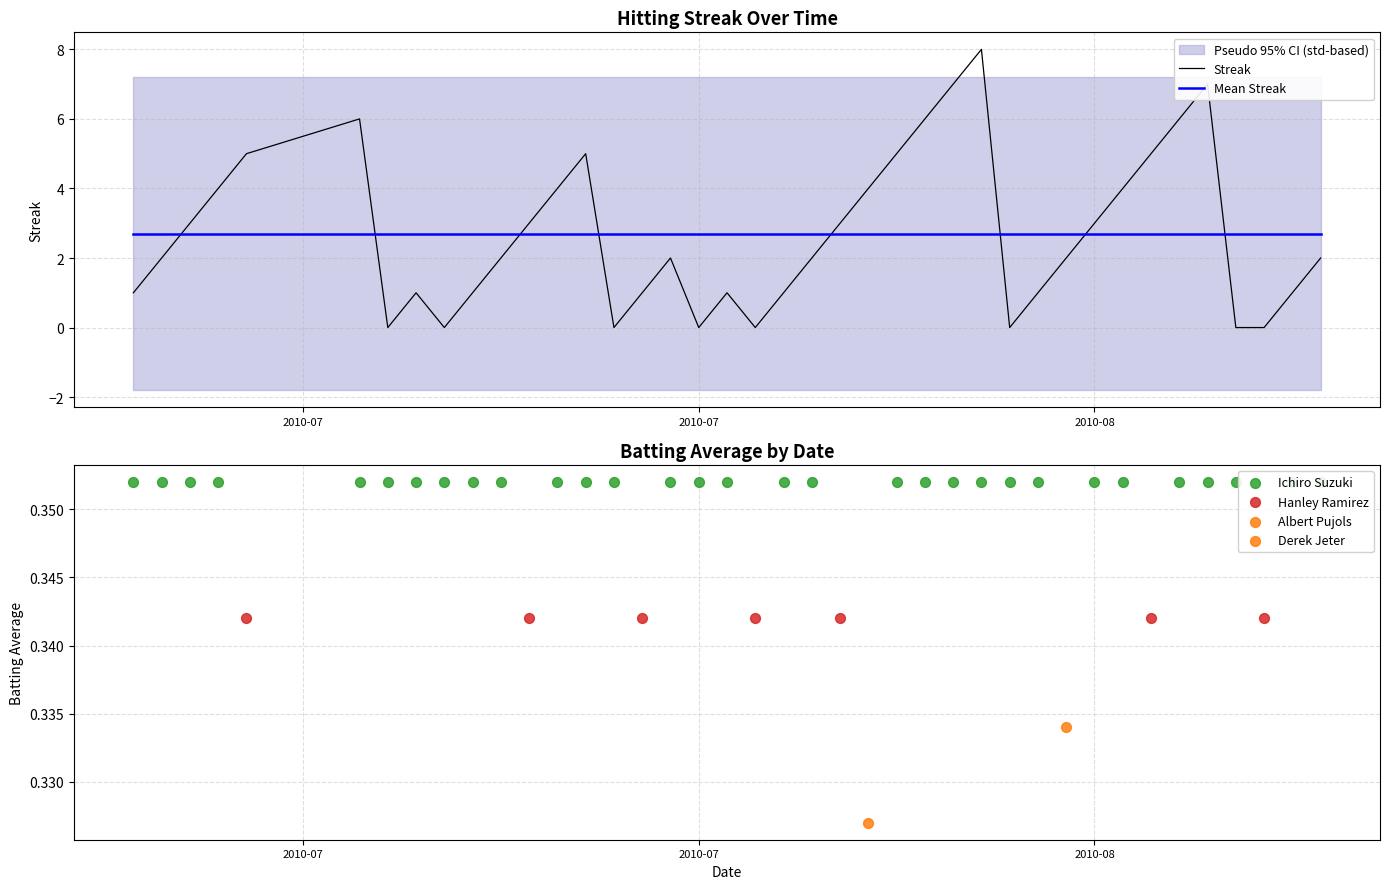

What is the minimum value for Mean Streak?

2.7